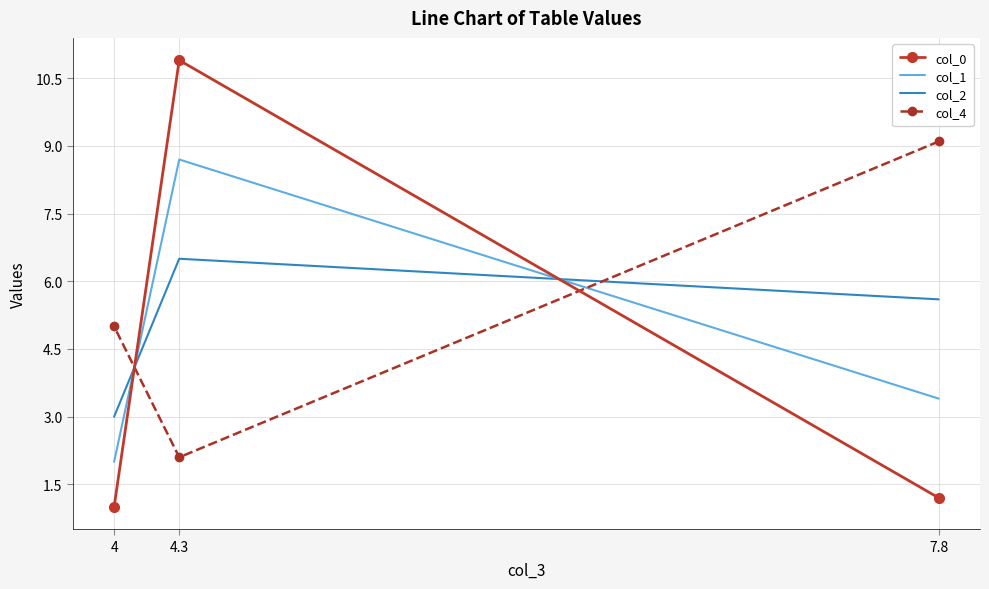

What is the lowest value of the col_1 series?

2.0